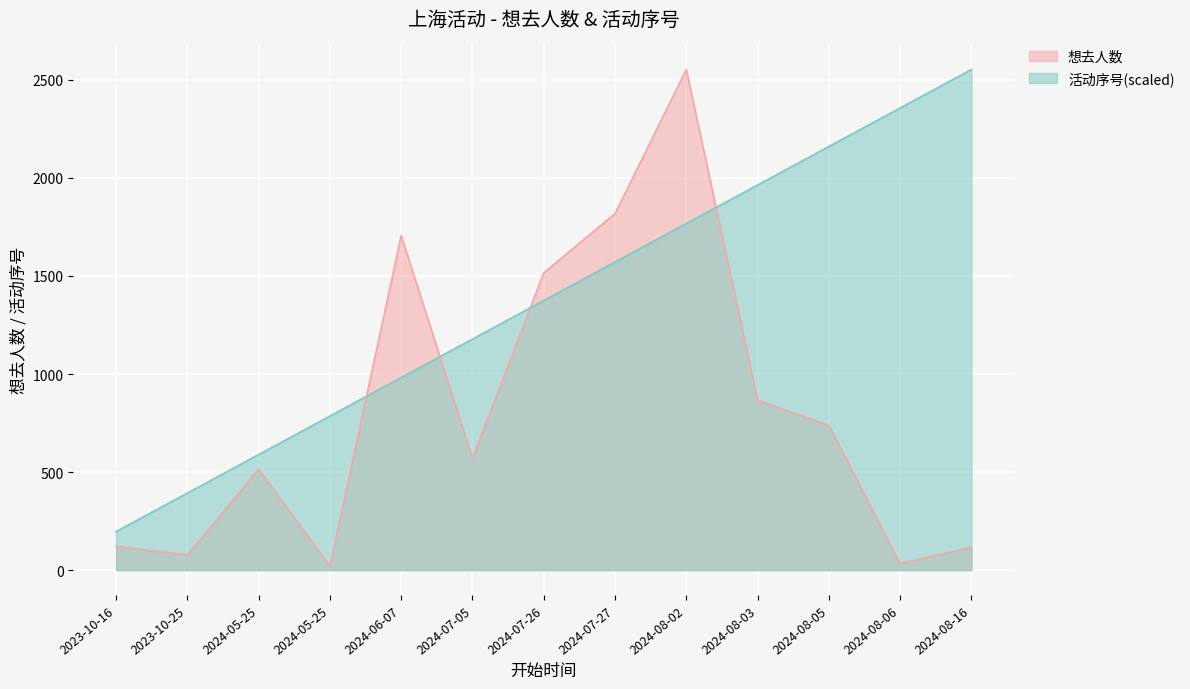

What is the difference between the highest and lowest values at 2024-08-02?

785.5